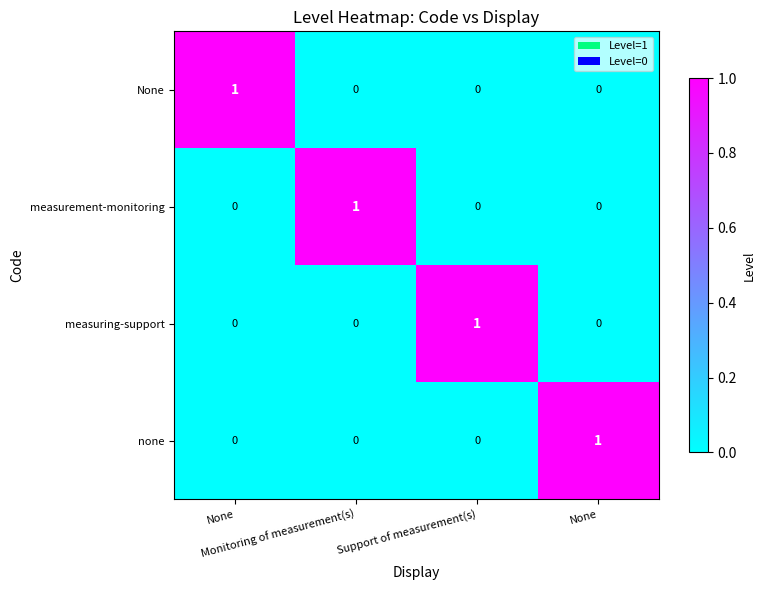

How many positive values does the measurement-monitoring series have?

1